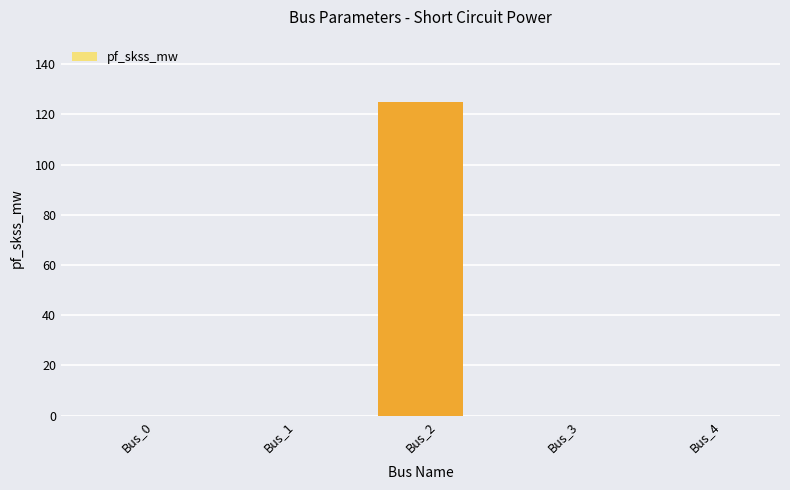

How many data points does each series have?

5